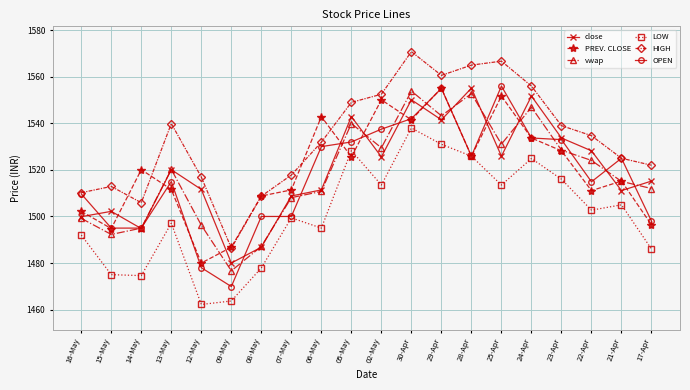

At which category does PREV. CLOSE reach its first local peak?

14-May